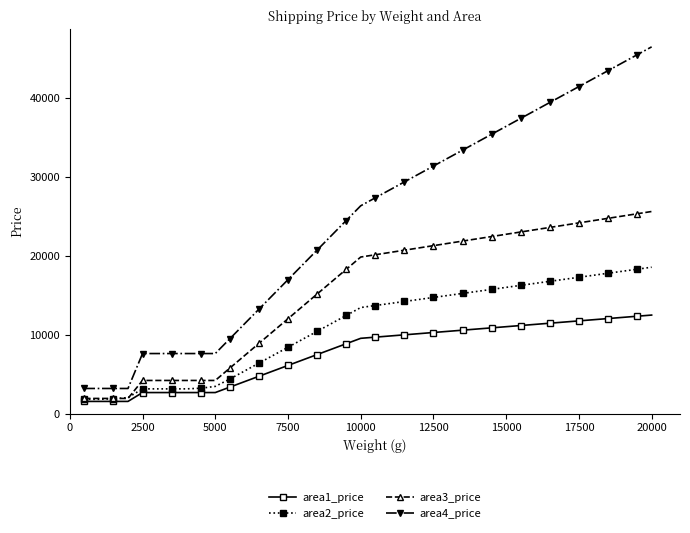

Is this an area chart (filled region under the line)?

No